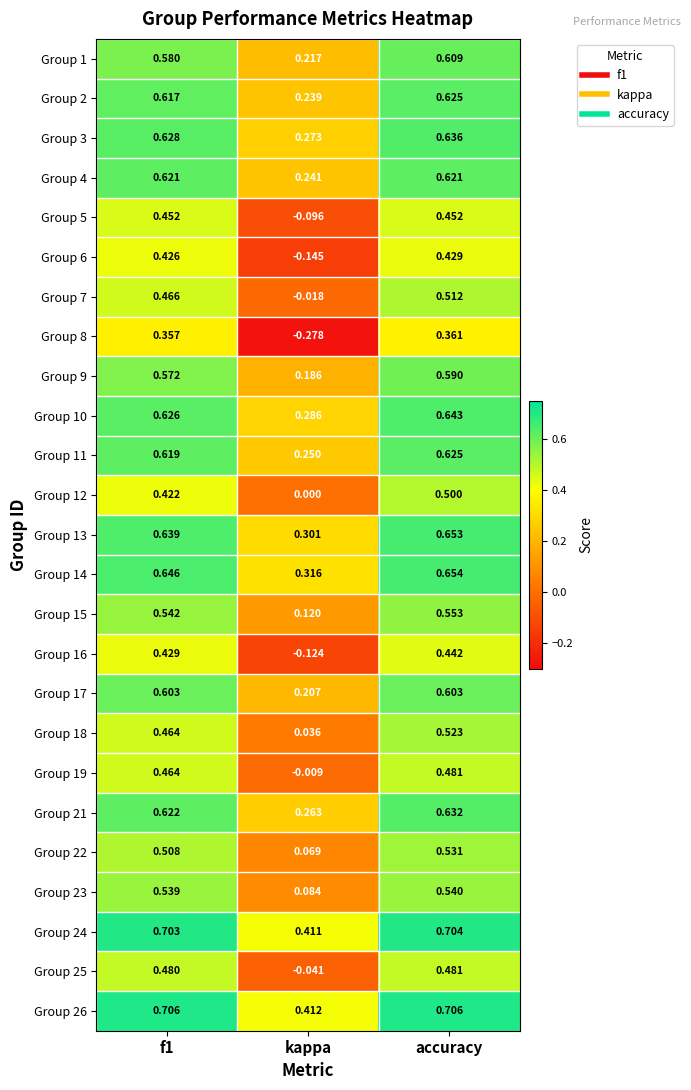

At which category is the sum across all series the highest?

accuracy